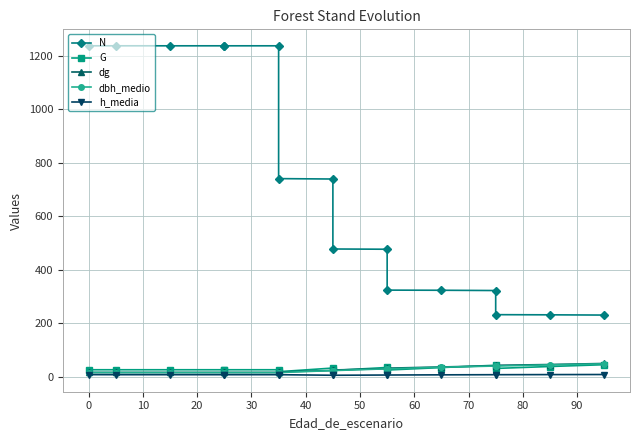

List the series in order of their peak value, lowest first.

h_media, G, dbh_medio, dg, N